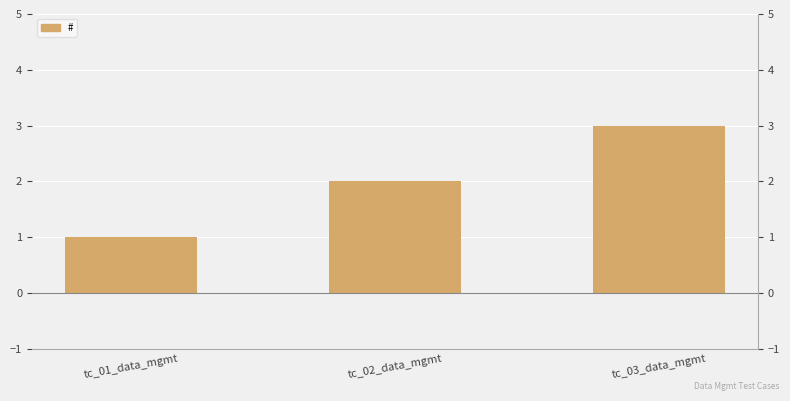

How many bars are there in total?

3